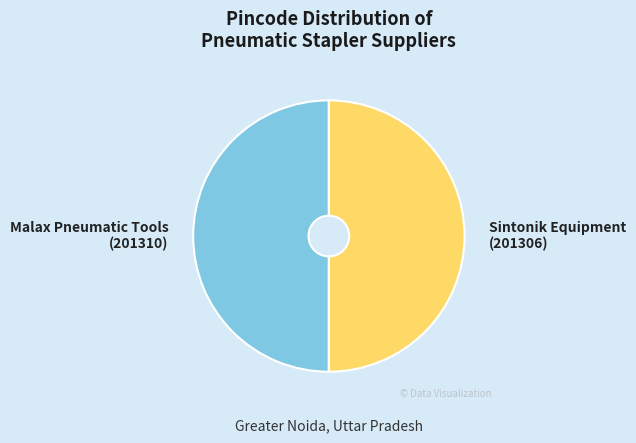

The Malax Pneumatic Tools (201310) slice represents 50% of the pie. True or false?

True